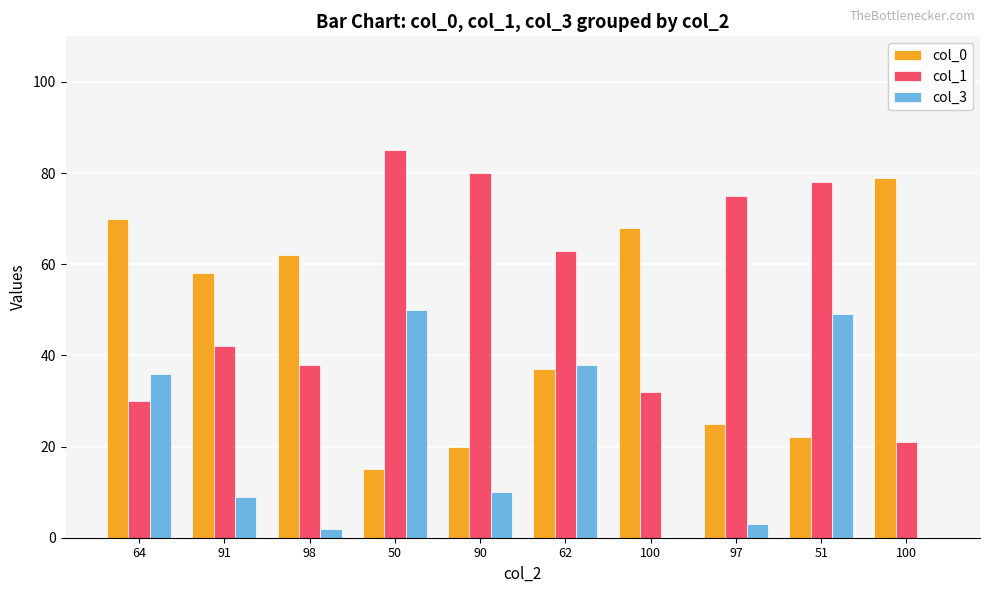

Which series has the largest total across all categories?

col_1